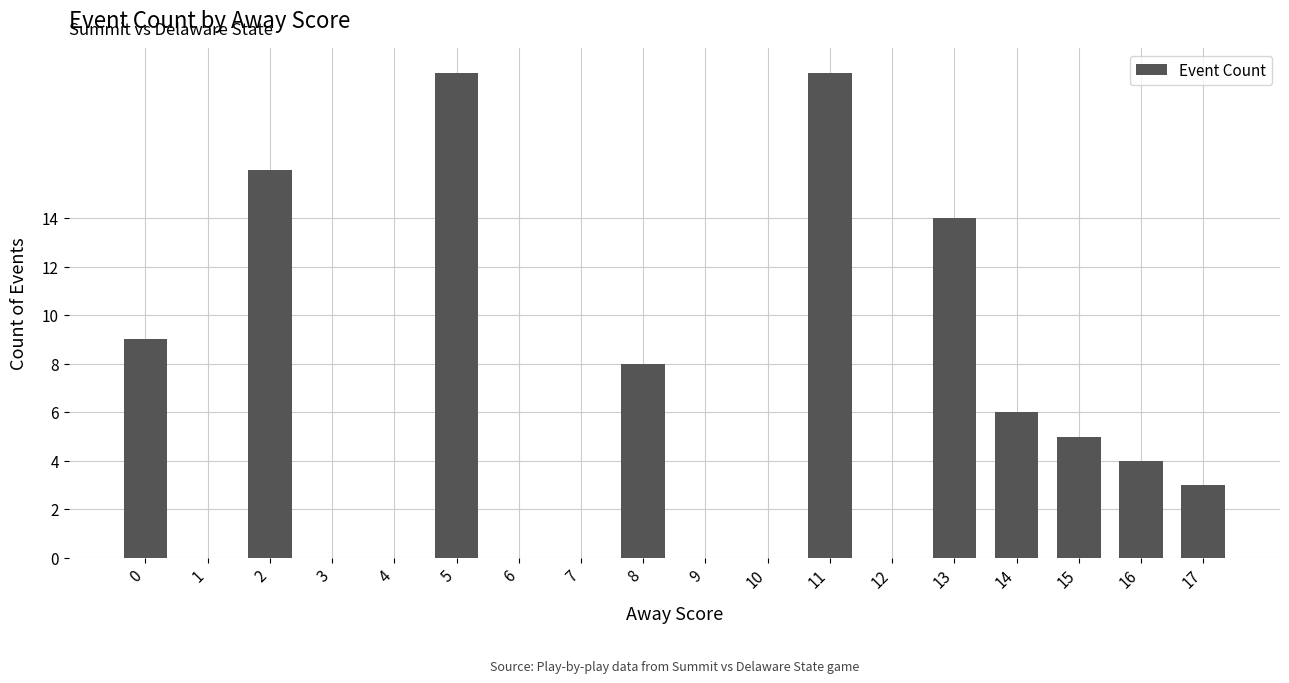

What is the sum of all values?

105